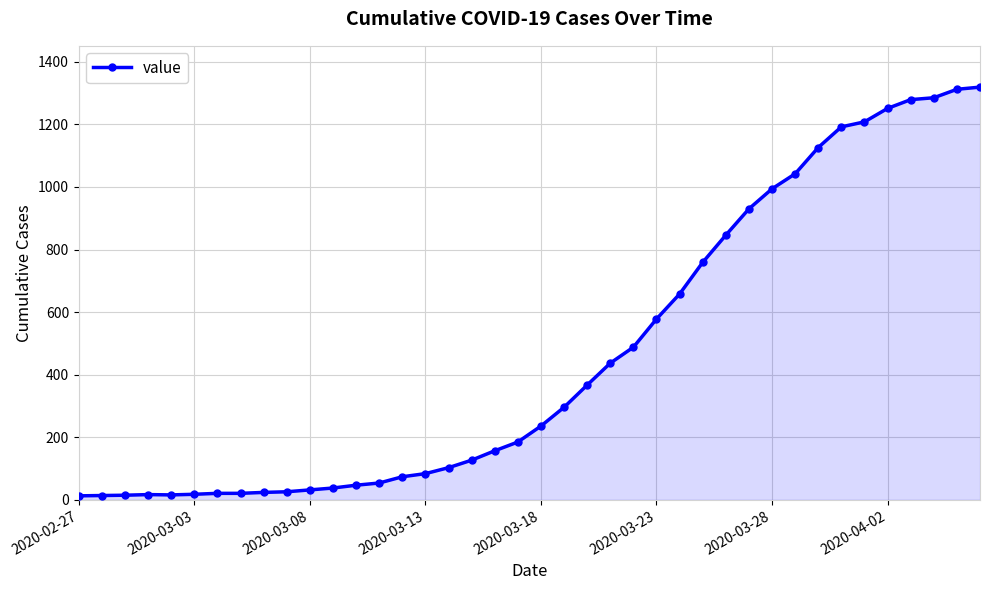

What is the maximum value shown in the chart?

1319